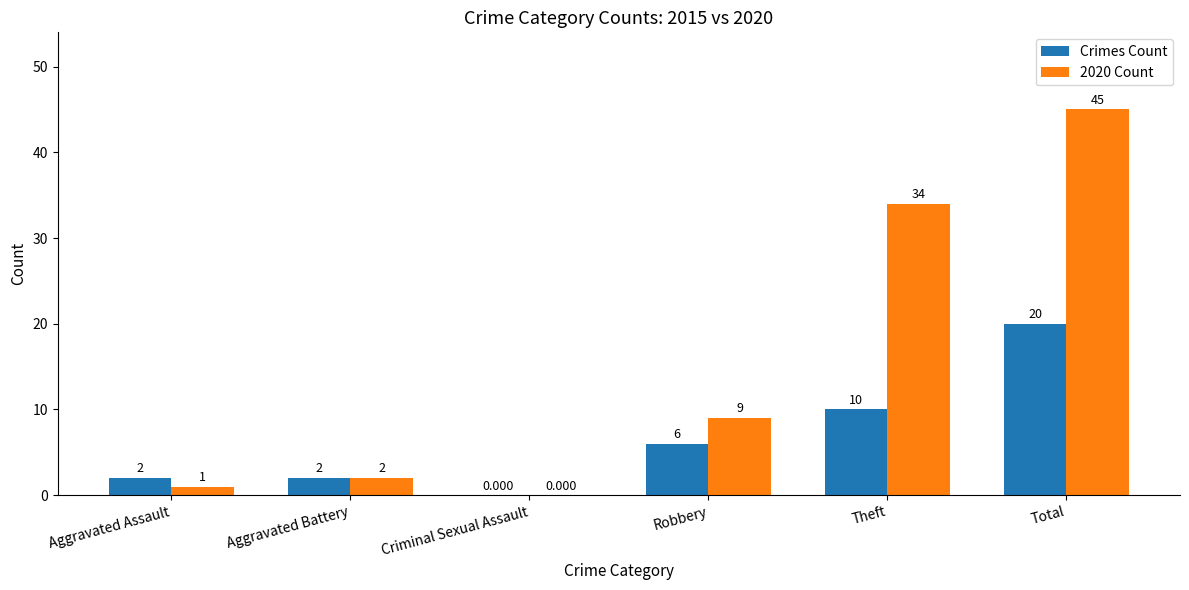

Reading left to right, list all the values displayed in this chart.

Crimes Count: 2	2	0	6	10	20
2020 Count: 1	2	0	9	34	45